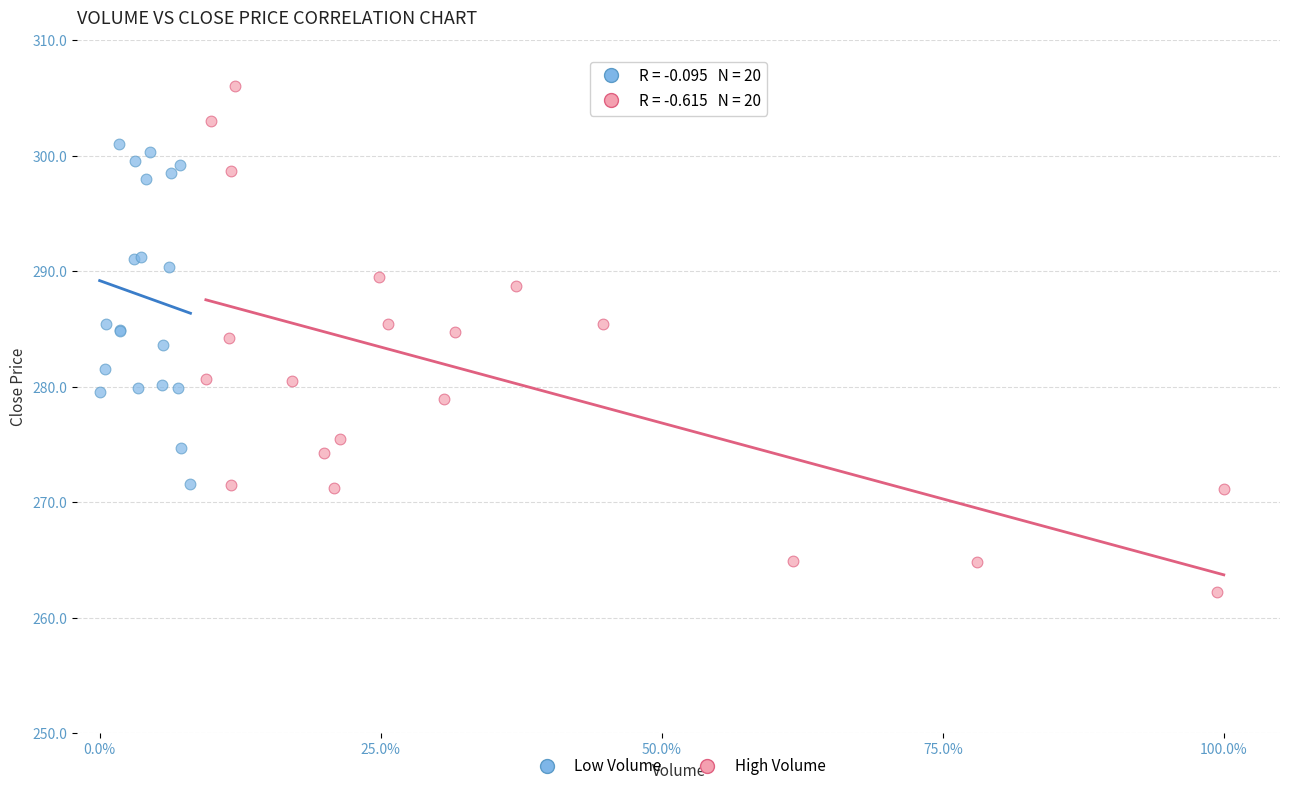

Which series reaches the minimum Y coordinate?

High Volume